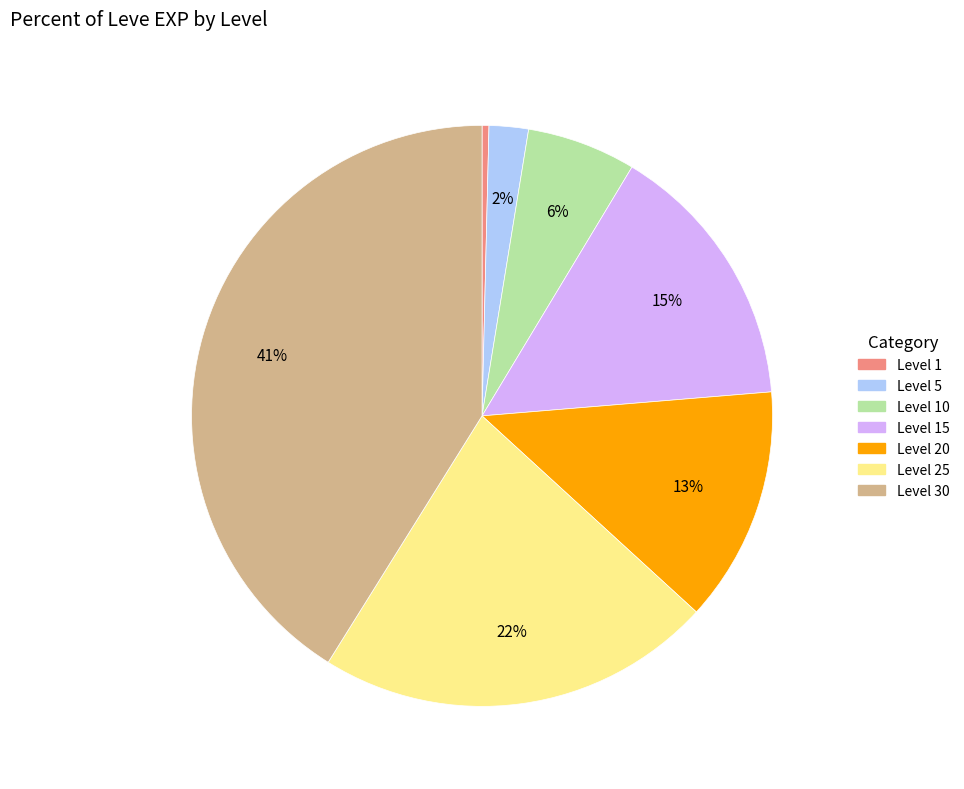

To the nearest percent, what is the difference between the largest and smallest slice percentages?

41%